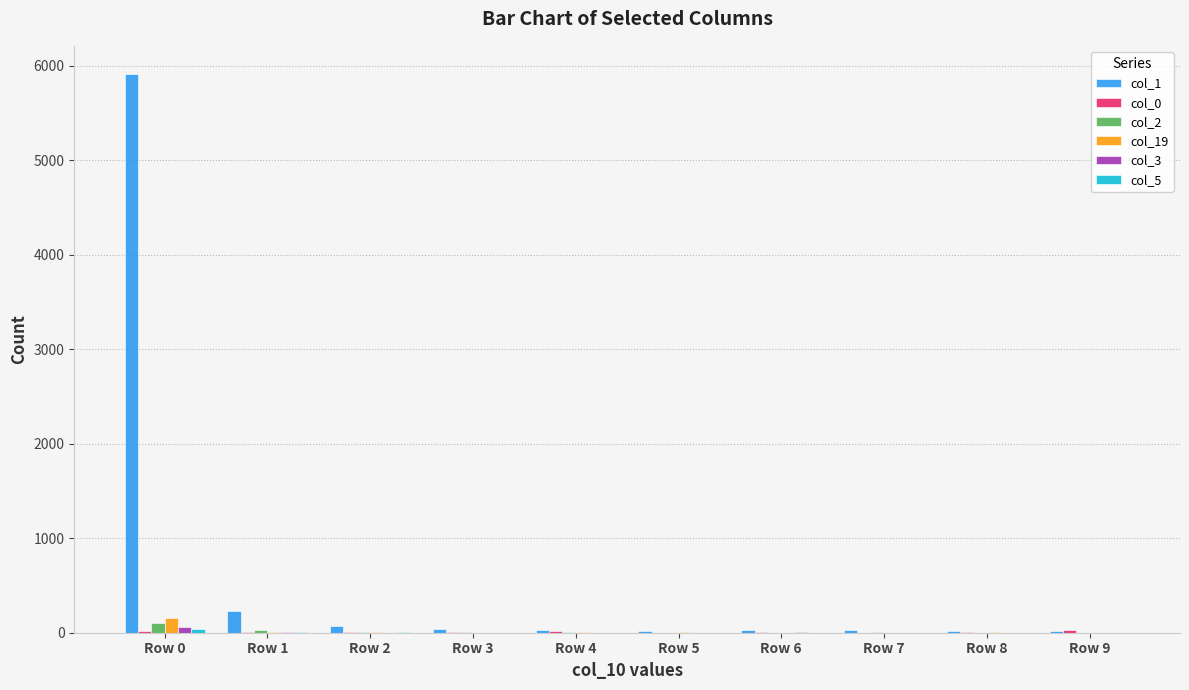

What is the spread (max minus min) of values at Row 5?

15